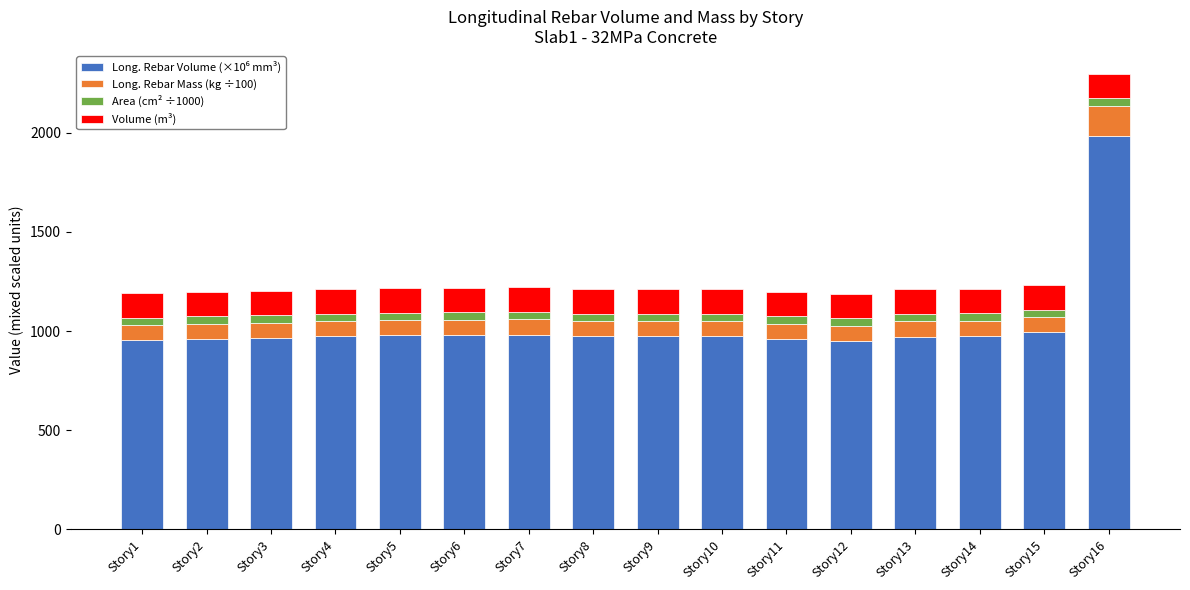

At which category is the sum across all series the highest?

Story16